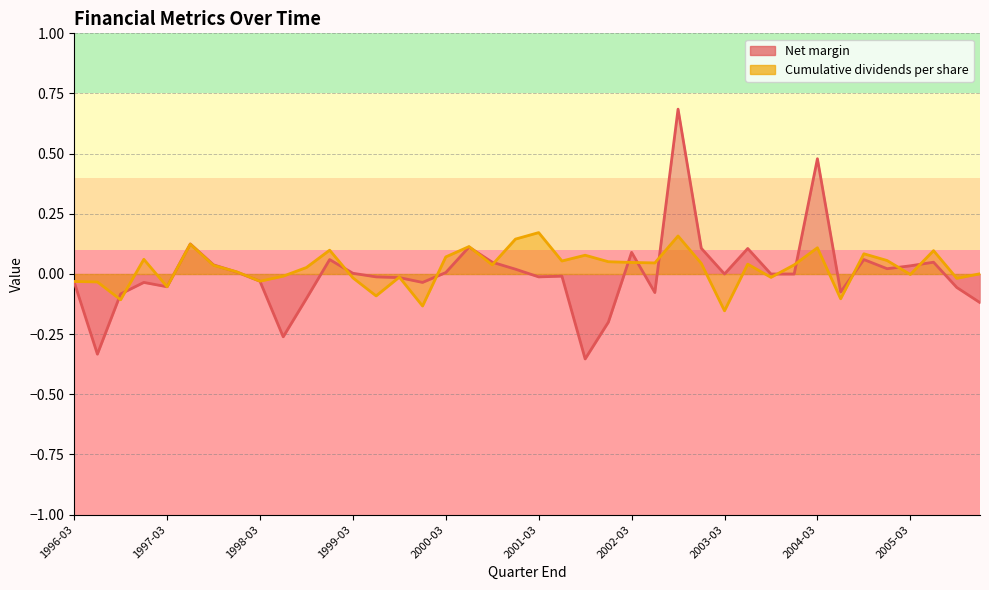

List the series in order of their overall mean, lowest first.

Net margin, Cumulative dividends per share